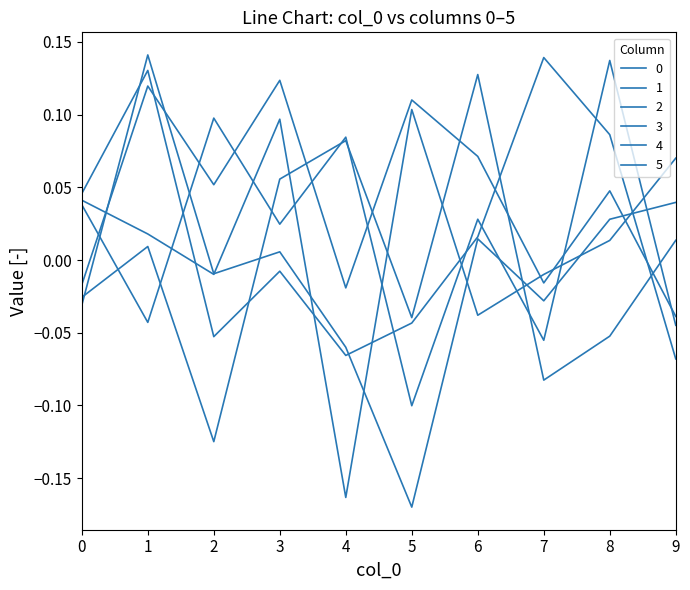

How many lines are shown in the chart?

6